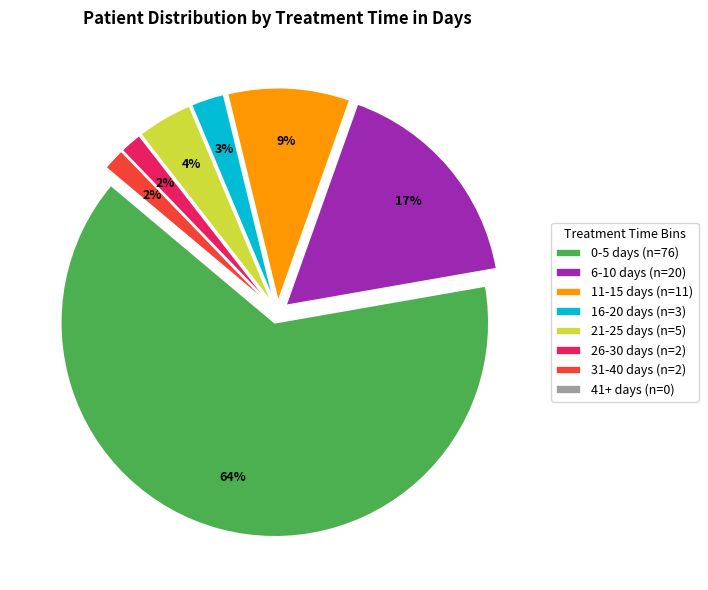

To the nearest percent, what is the difference between the 26-30 days (n=2) and 16-20 days (n=3) slice percentages?

1%